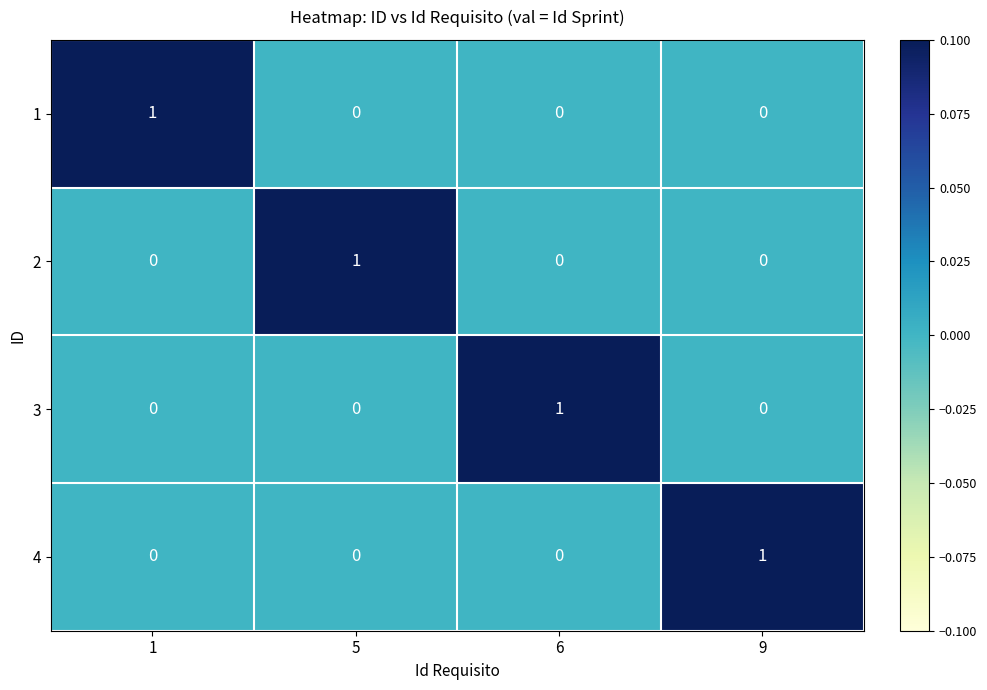

What is the spread (max minus min) of values at 9?

1